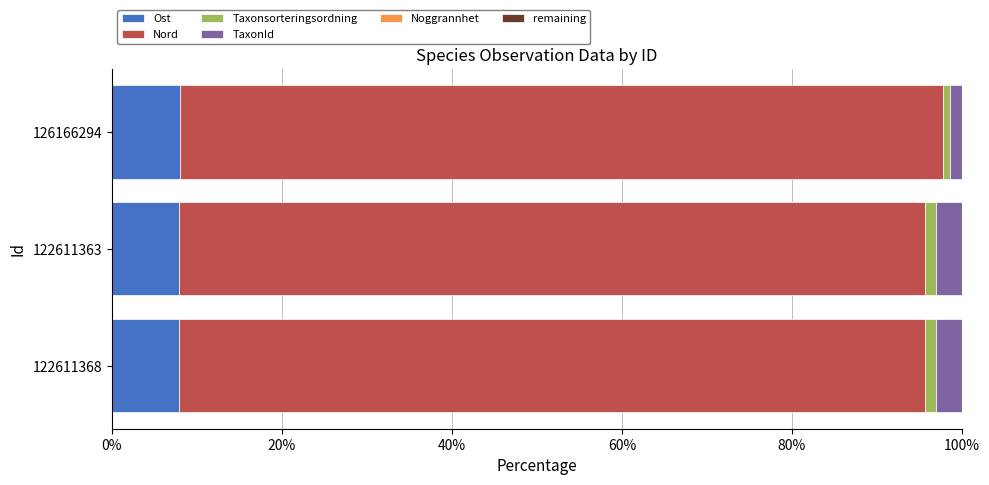

How many series are shown in this chart?

6